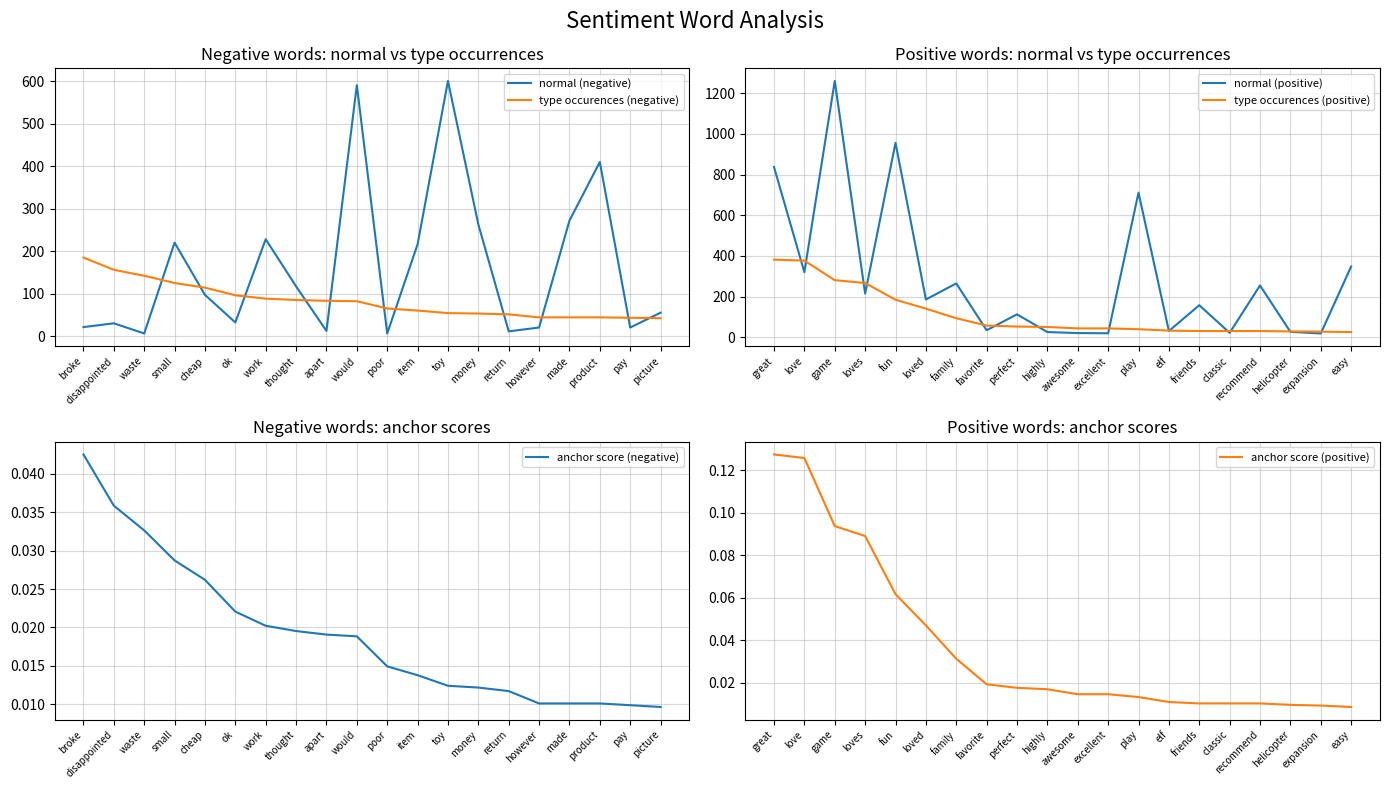

At how many categories does at least one series exceed 618?

4